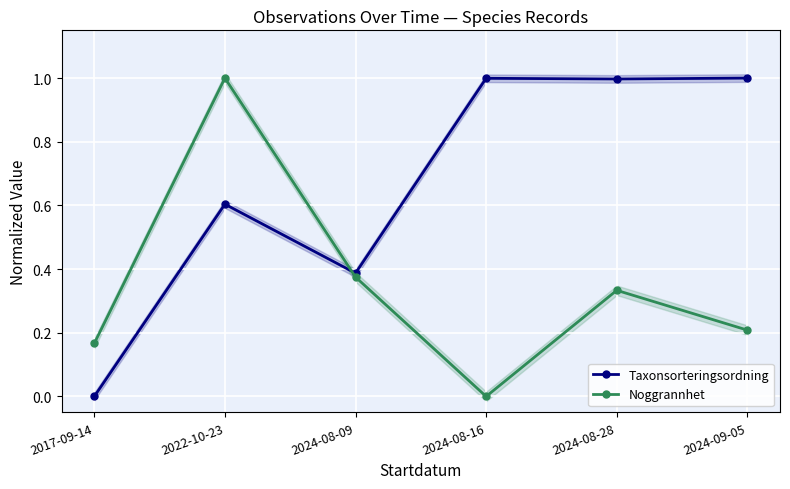

Reading left to right, list all the values displayed in this chart.

Taxonsorteringsordning: 2017-09-14=0.0	2022-10-23=0.6	2024-08-09=0.4	2024-08-16=1.0	2024-08-28=1.0	2024-09-05=1.0
Noggrannhet: 2017-09-14=0.2	2022-10-23=1.0	2024-08-09=0.4	2024-08-16=0.0	2024-08-28=0.3	2024-09-05=0.2